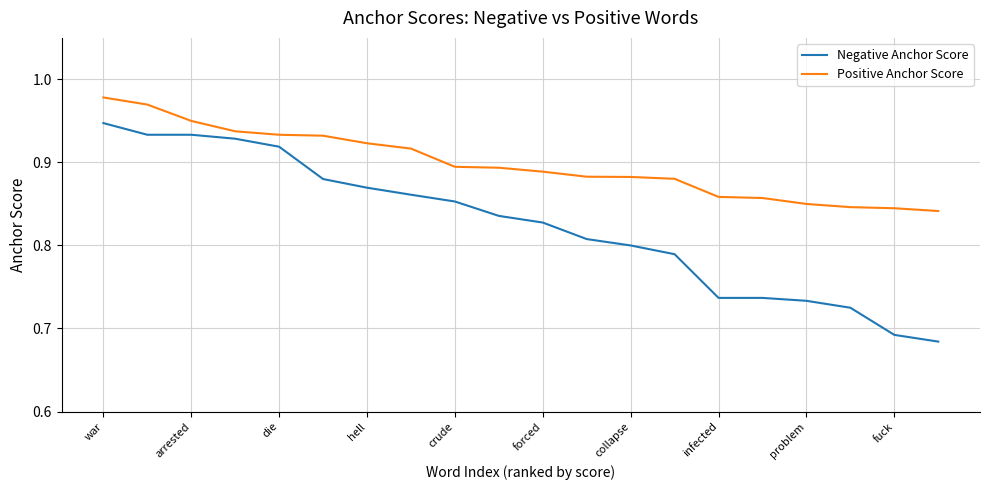

List the series in order of their overall mean, lowest first.

Negative Anchor Score, Positive Anchor Score